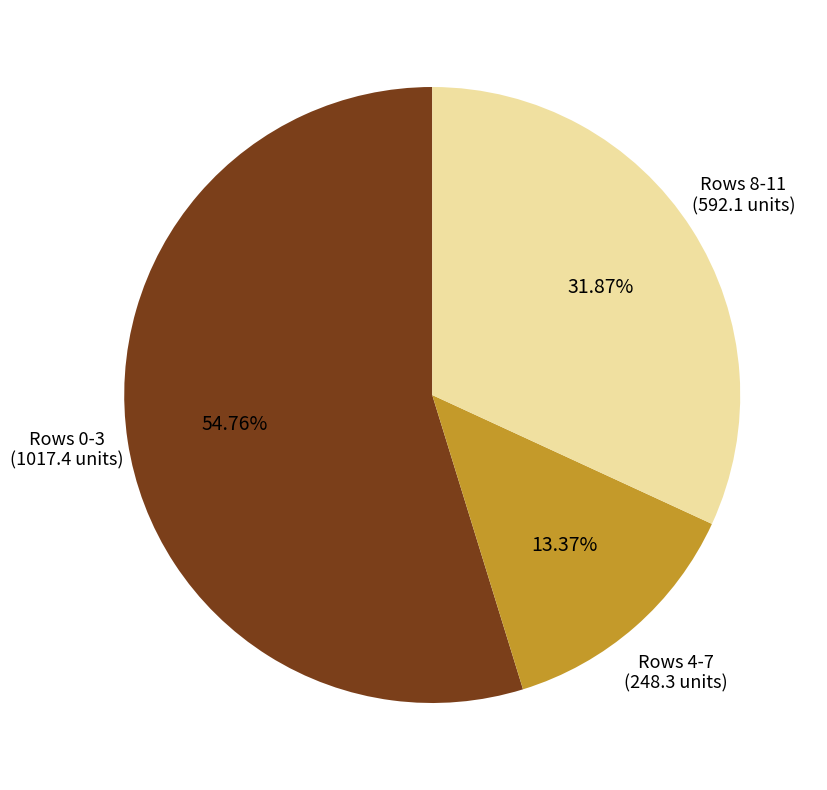

Is there a majority slice in this chart?

Yes